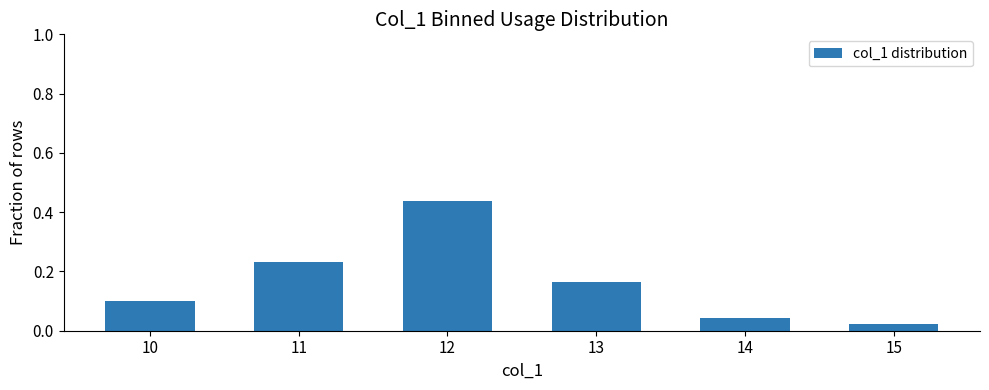

Which category has the highest value across all series?

12